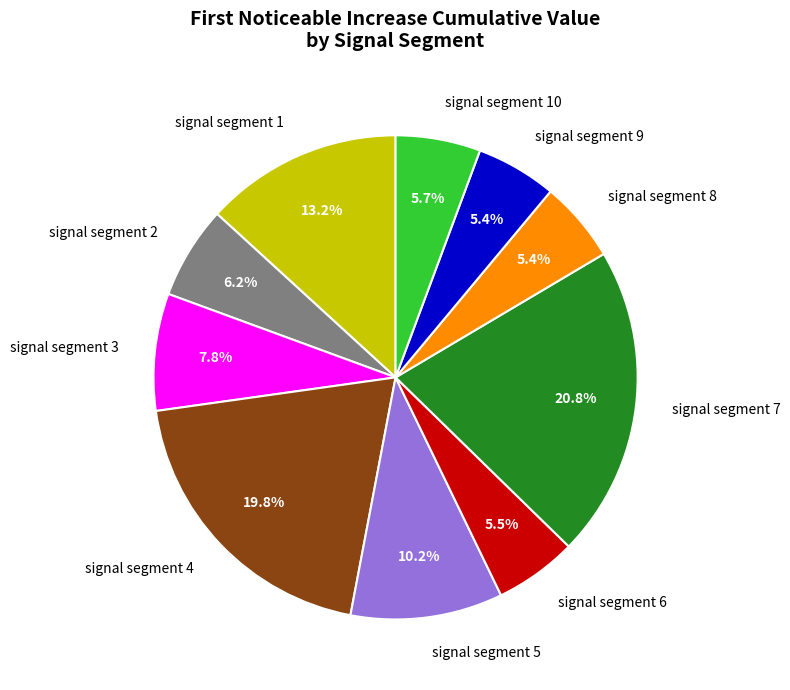

Is there a majority slice in this chart?

No